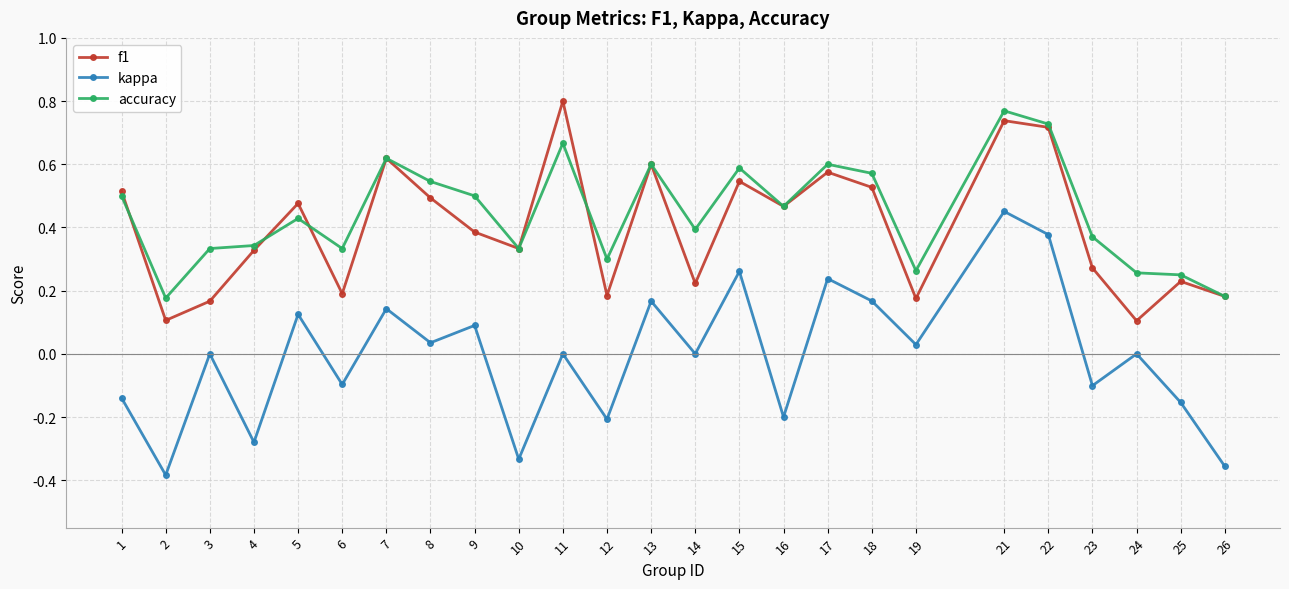

At which category does f1 reach its first local valley?

2